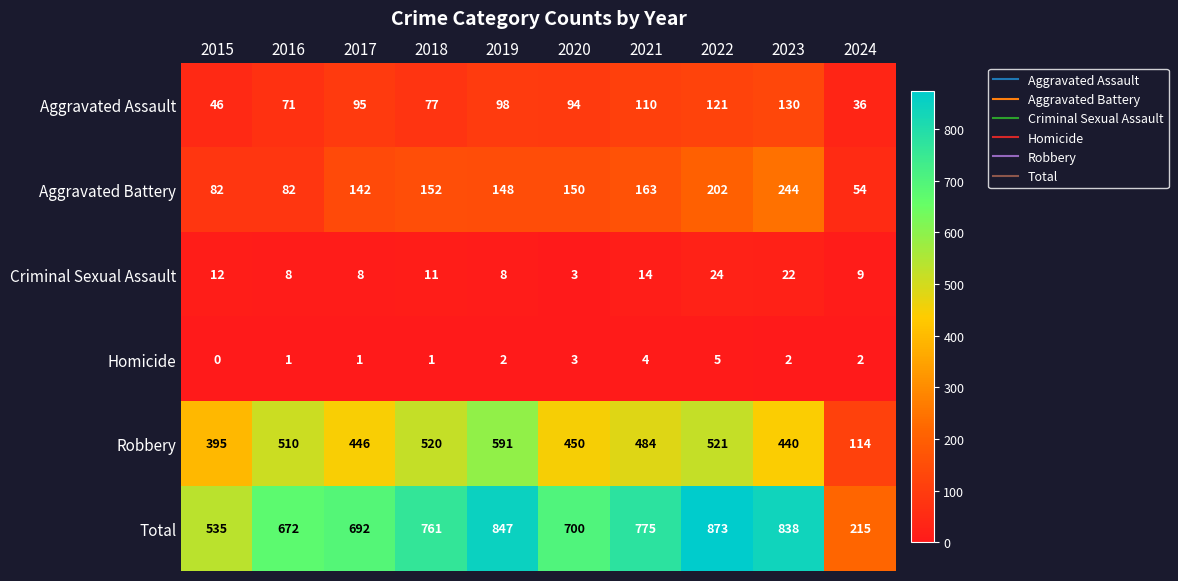

What is the greatest value displayed?

873